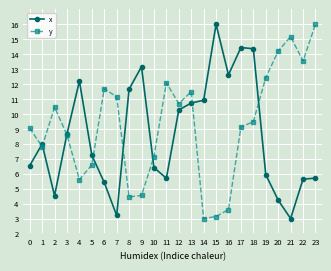

At which category is the sum across all series the highest?

18